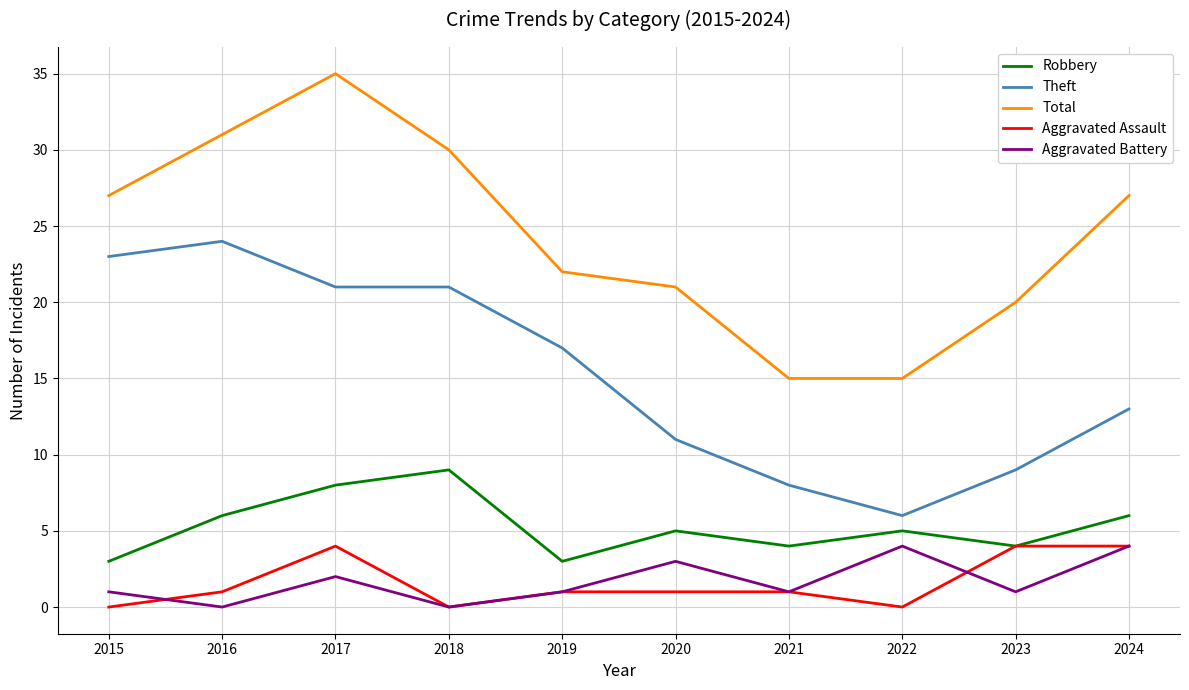

What is the sum of the Theft values at 2022 and 2021?

14